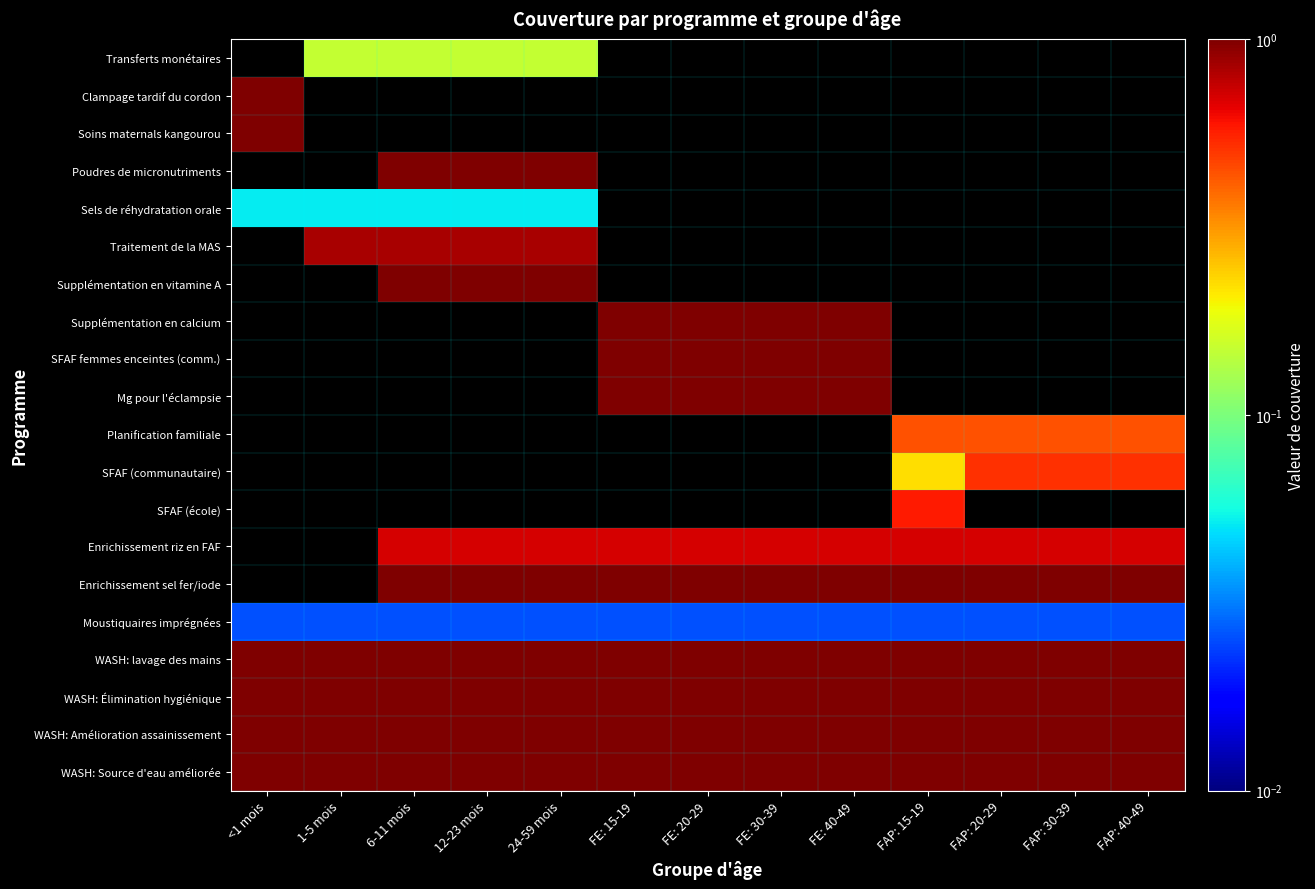

Which category has the highest value in the WASH: Amélioration assainissement series?

<1 mois